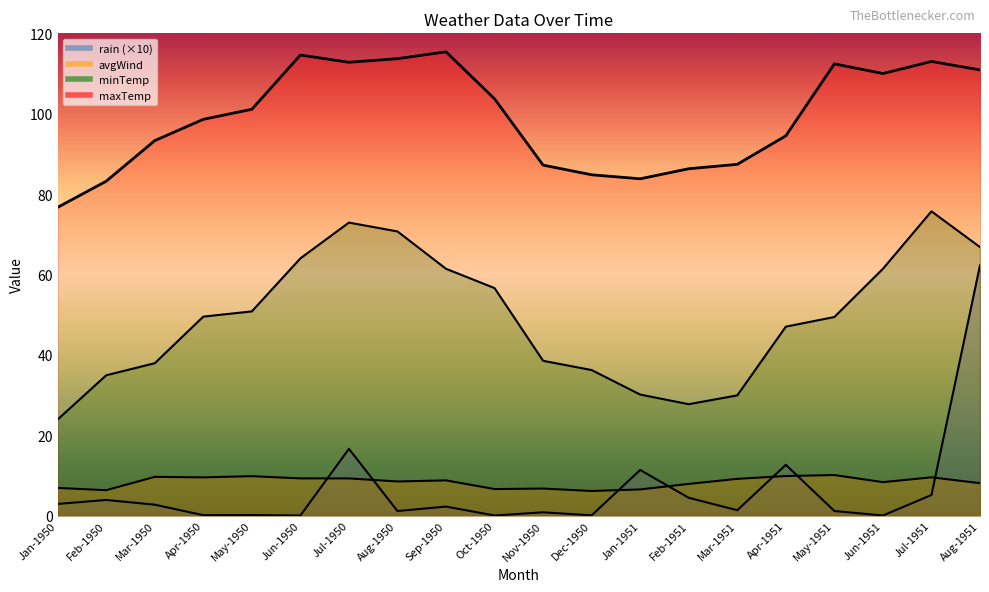

Read the rain value at Feb-1950.

3.9